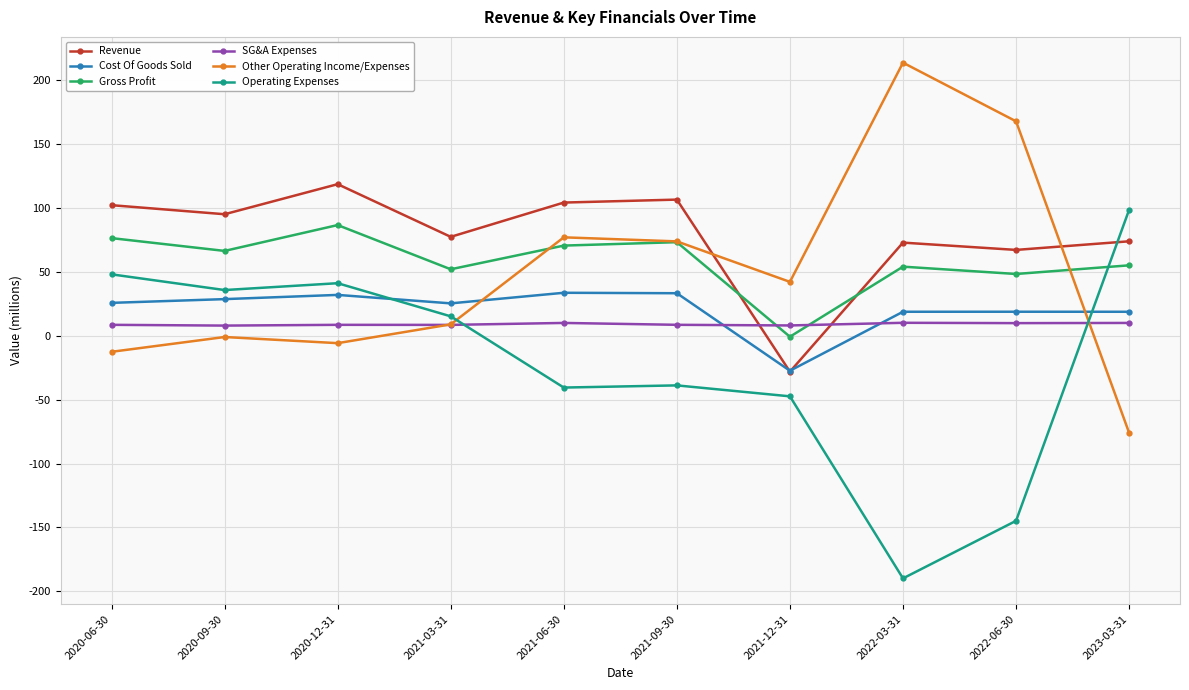

What are all the series names shown in the legend?

Revenue, Cost Of Goods Sold, Gross Profit, SG&A Expenses, Other Operating Income/Expenses, Operating Expenses